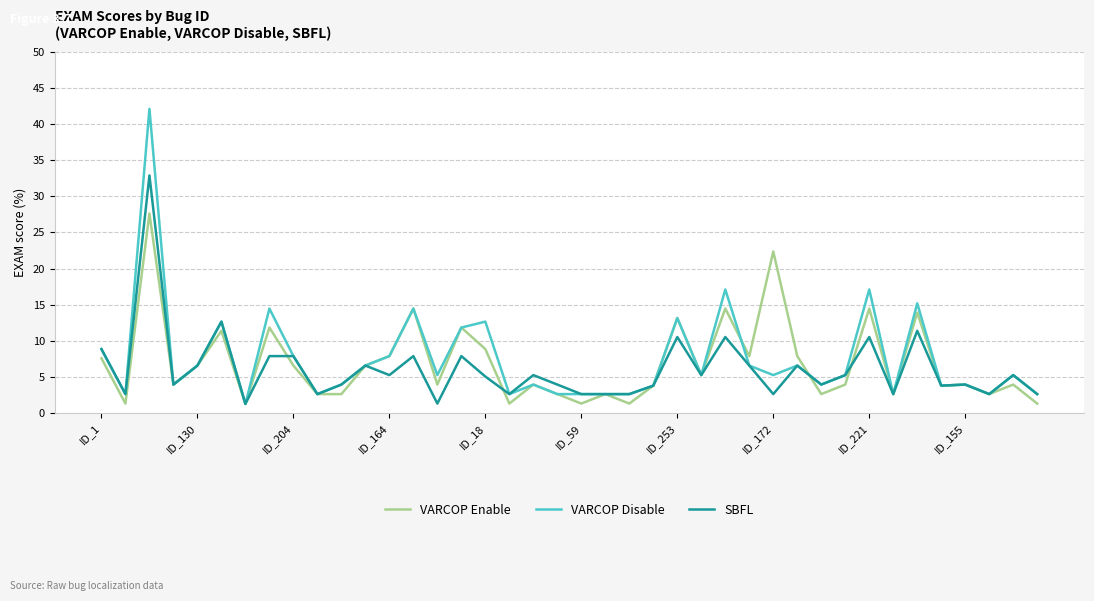

Which series has the widest spread of values?

VARCOP Disable